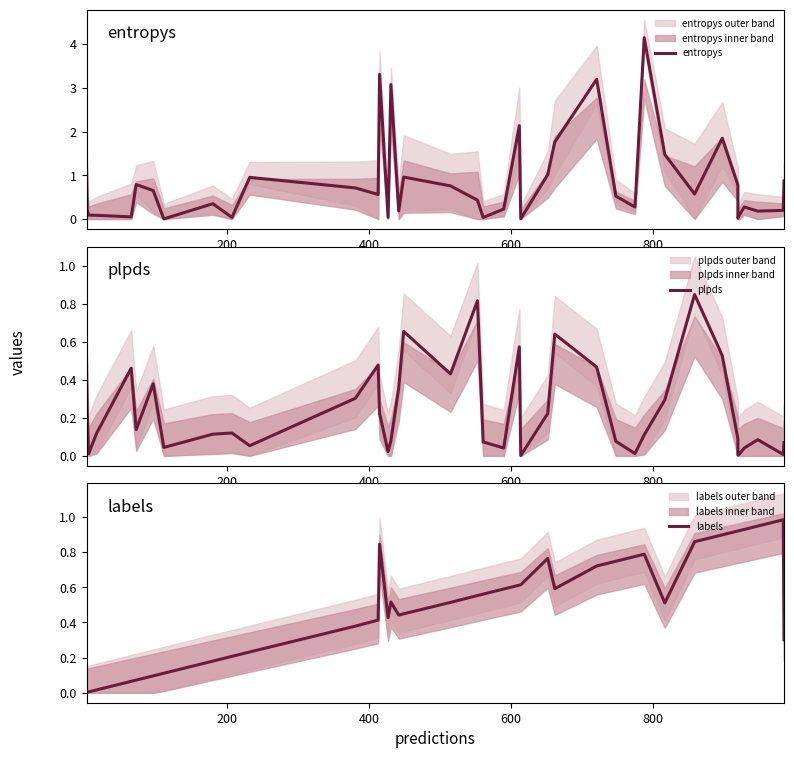

True or false: plpds has a value of 0.1 at 39.

False